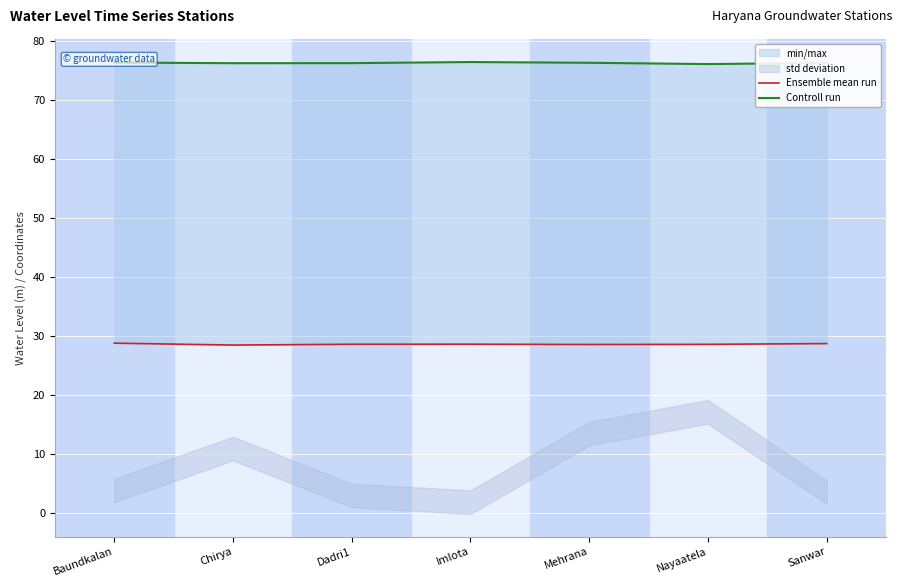

Where is Ensemble mean run nearest to the value 28?

Chirya